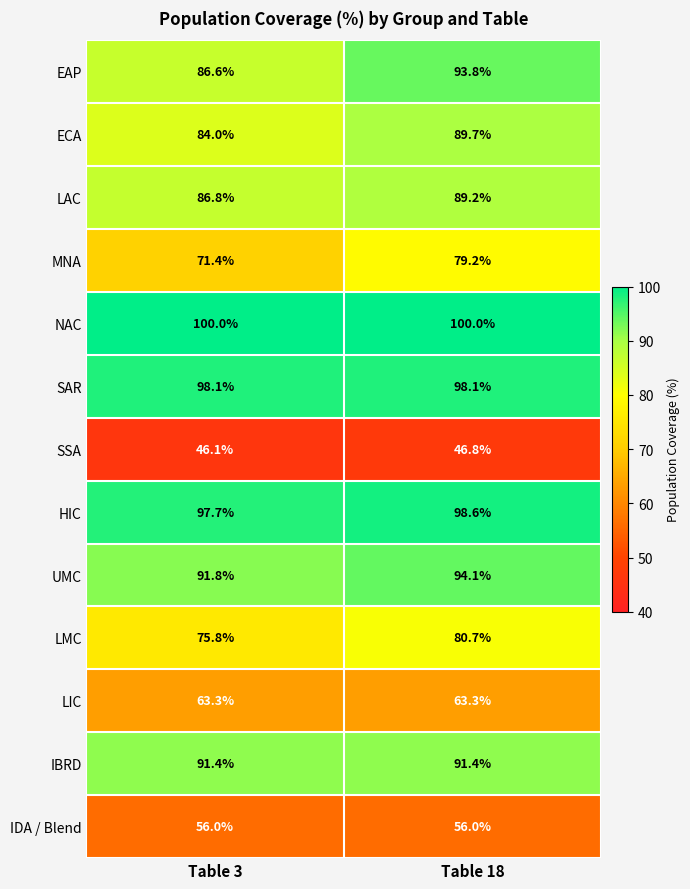

Where does the MNA series first go above 79?

Table 18